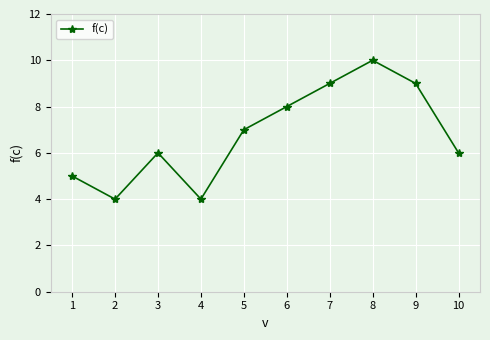

Reading left to right, what are all the values shown in this chart?

5	4	6	4	7	8	9	10	9	6